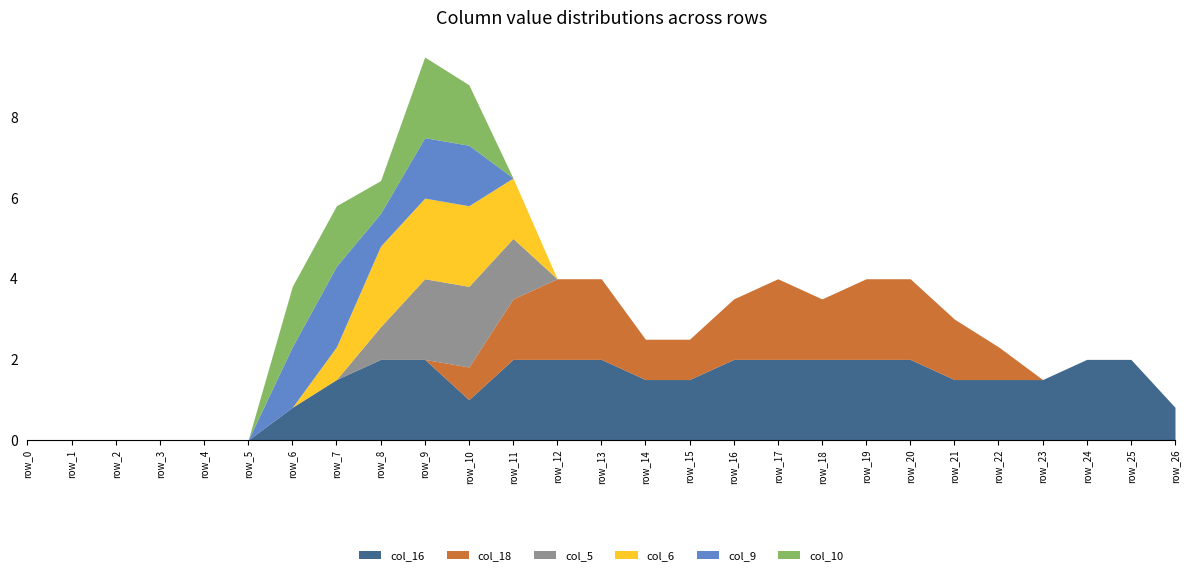

Where do col_16 and col_5 first cross each other?

row_10 and row_11